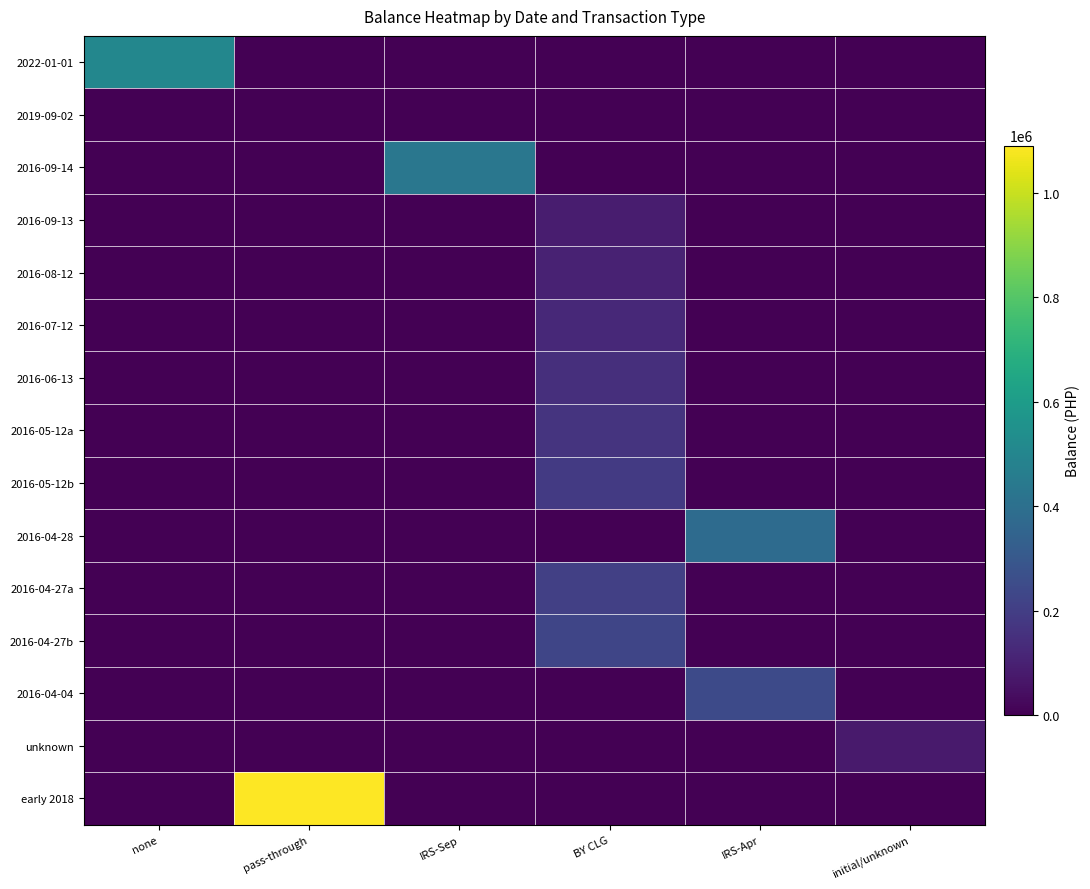

How many distinct data groups are displayed?

15